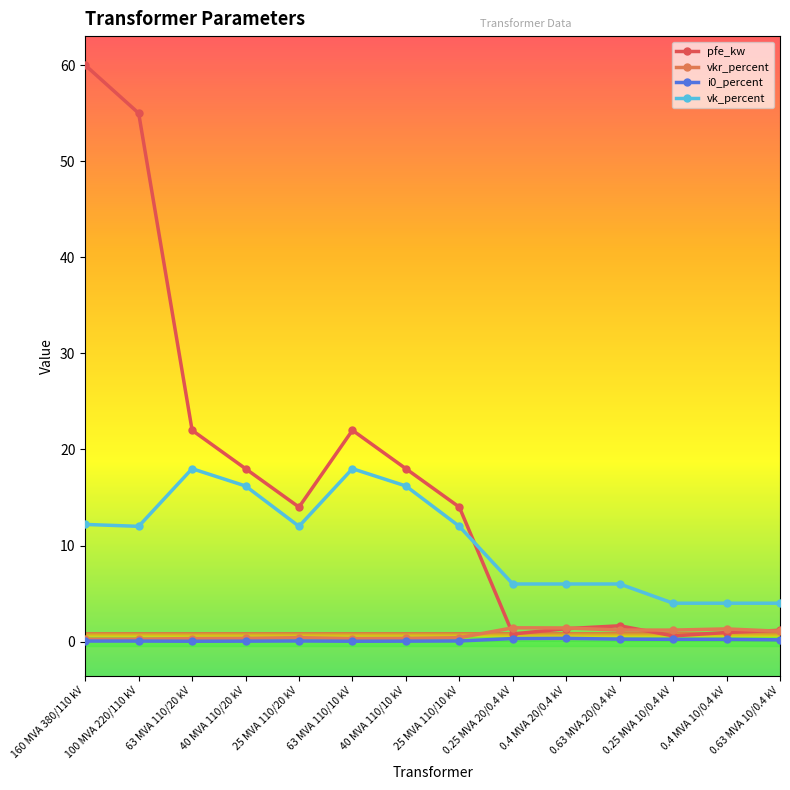

Which series has the largest range (max minus min)?

pfe_kw